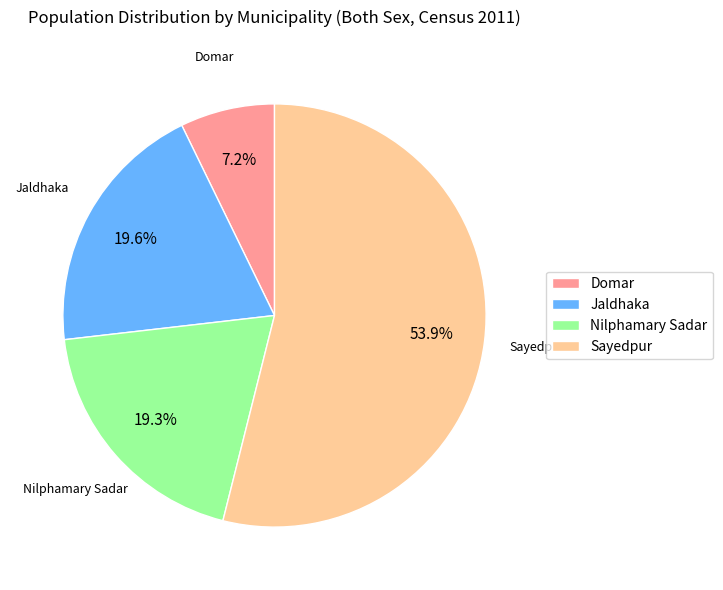

Is it true that Sayedpur is 54% of the pie?

True